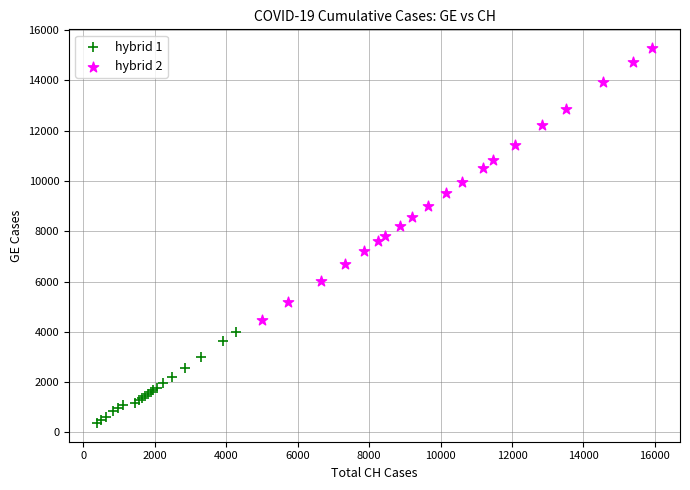

Which series reaches the minimum Y coordinate?

hybrid 1